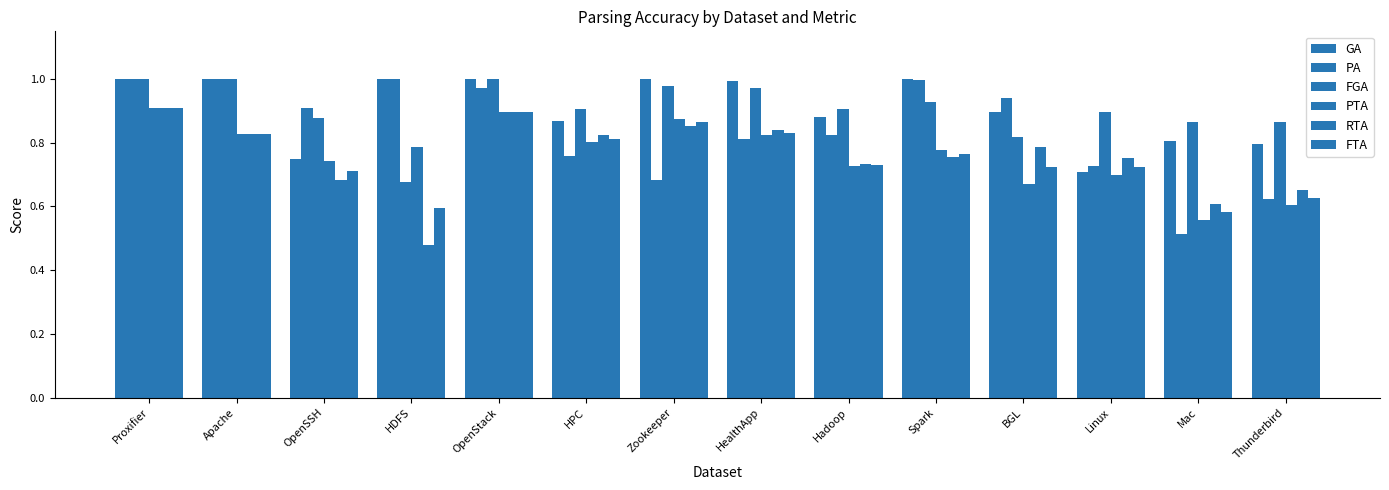

Which label corresponds to the smallest value in the chart?

HDFS